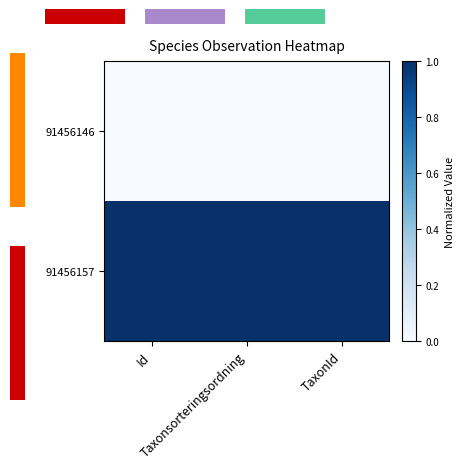

Reading left to right, list all the values displayed in this chart.

91456146: Id=0	Taxonsorteringsordning=0	TaxonId=0
91456157: Id=1	Taxonsorteringsordning=1	TaxonId=1